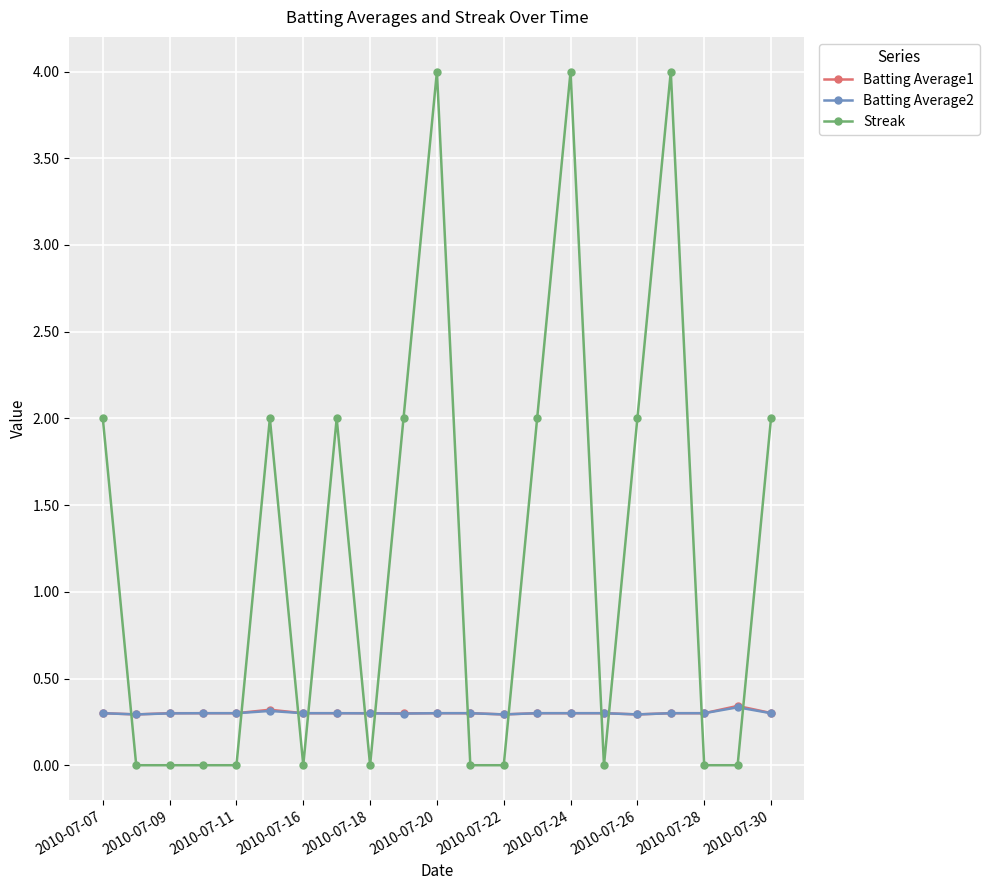

What is the value of the Streak point at the 15th from the left?

4.0